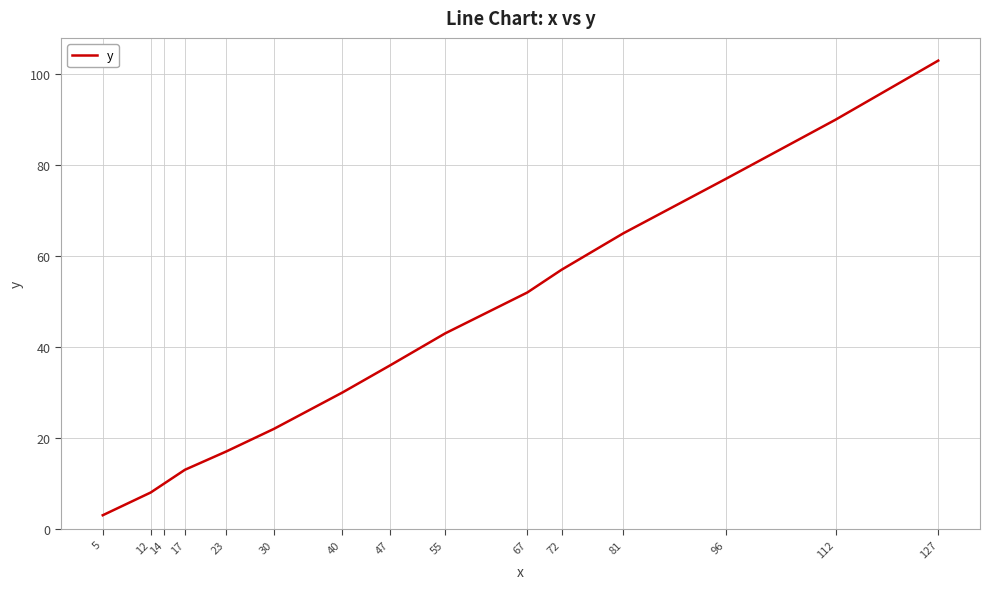

Is it true that the value at 127 is 103?

True